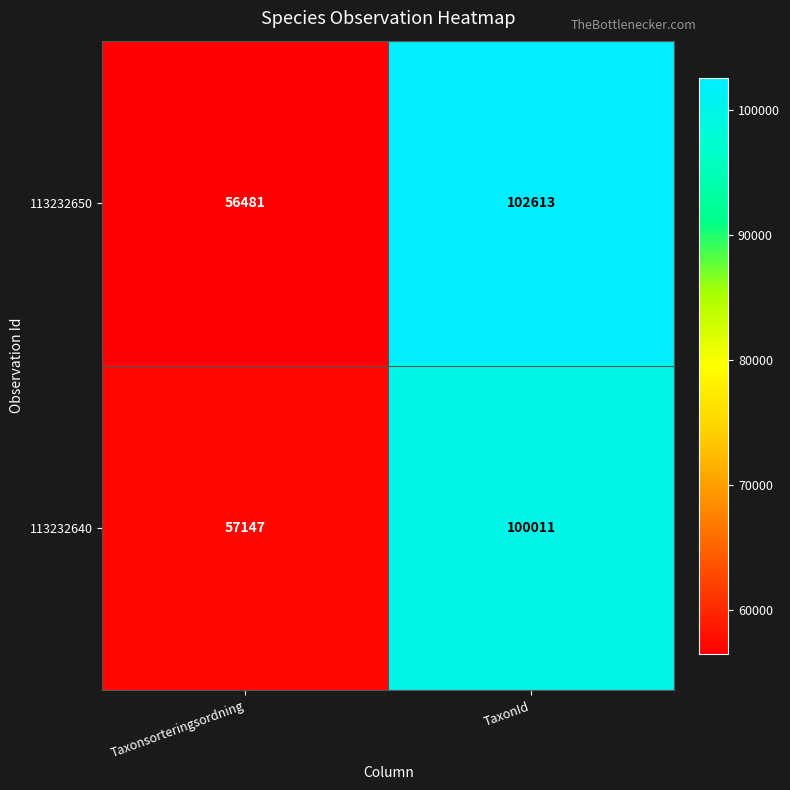

What is the sum of all 113232640 values?

157158